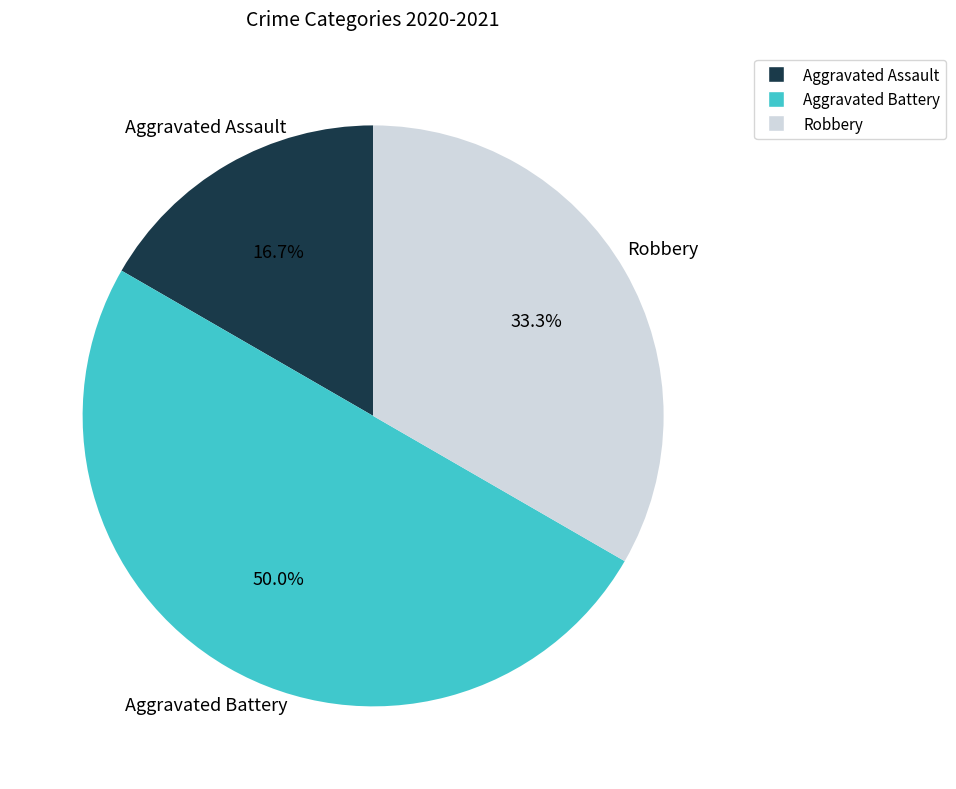

Is Aggravated Assault the majority of the pie?

No